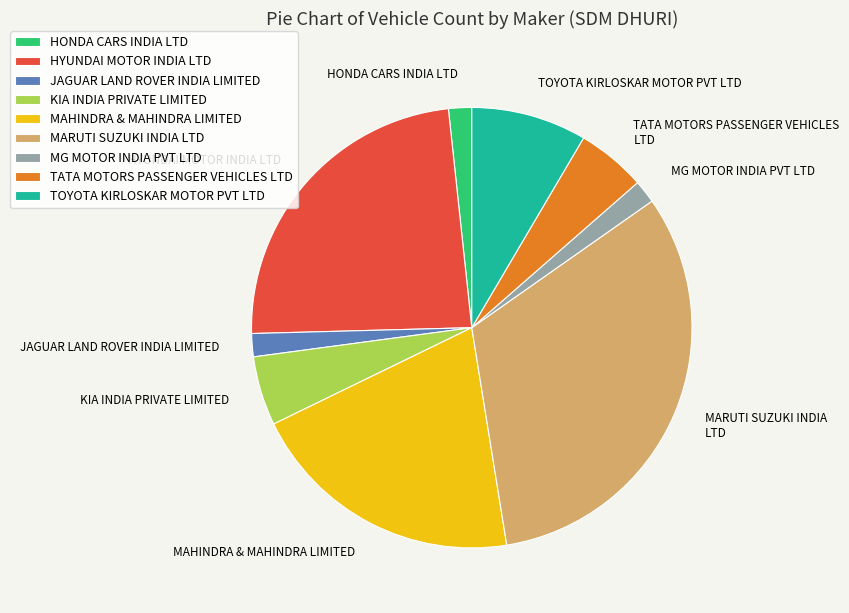

Which category has the biggest portion of the pie?

MARUTI SUZUKI INDIA LTD